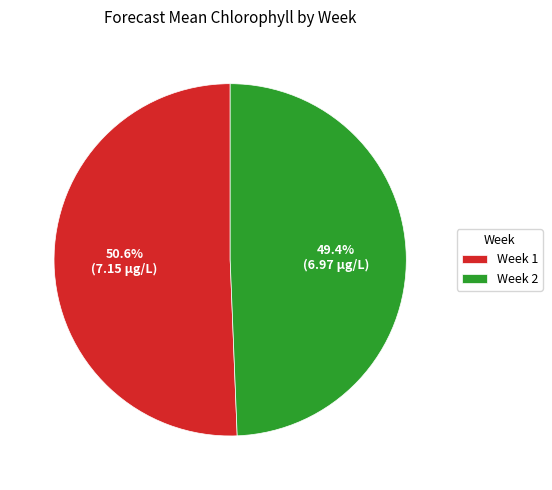

Approximately how many times larger is the value at Week 1 compared to Week 2?

1.0